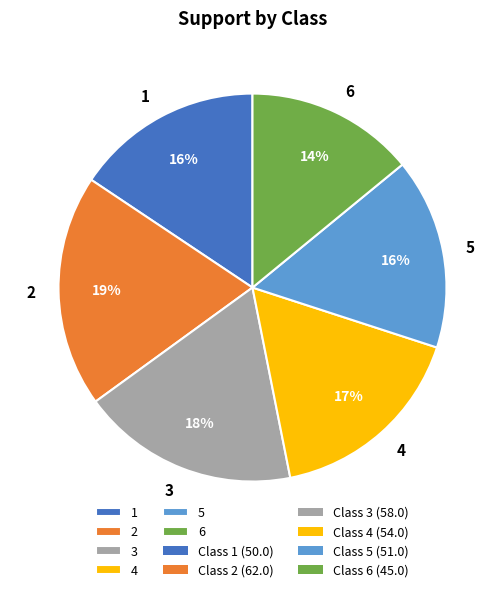

Which category has the smallest portion of the pie?

6